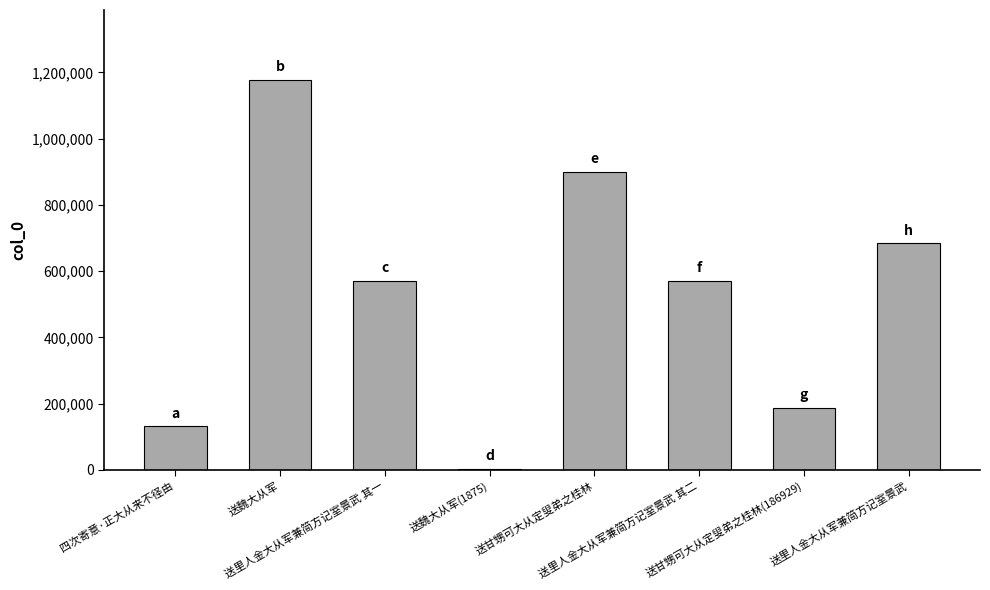

What is the value of the 8th bar from the left?

683861